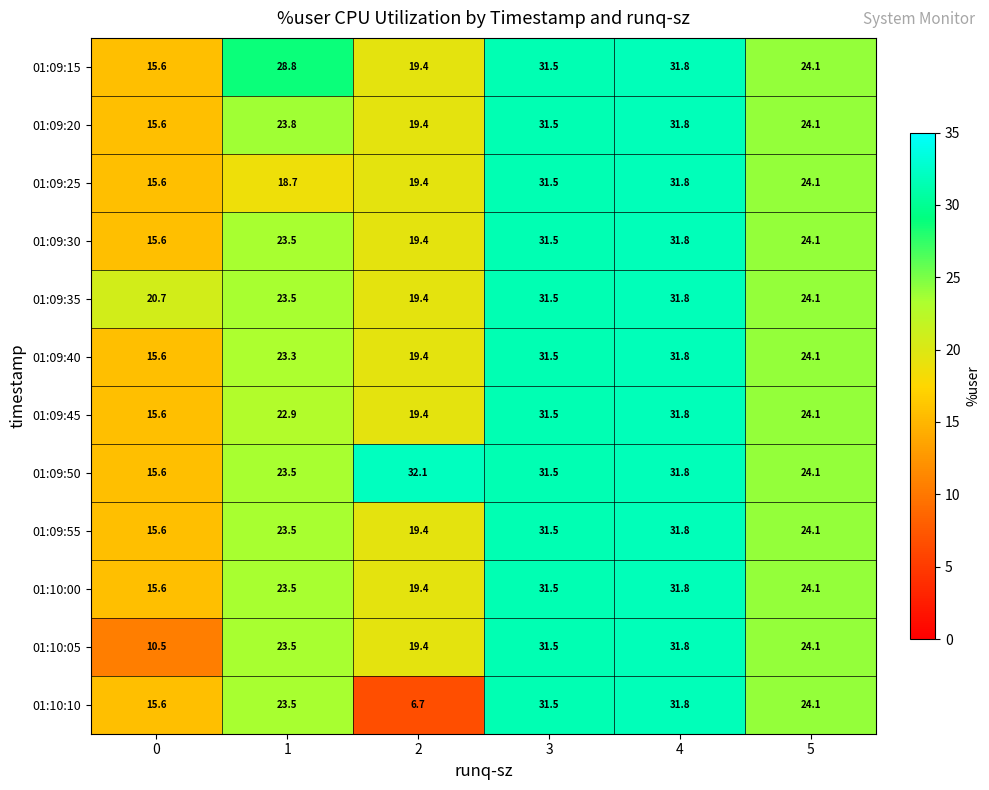

Which series has the widest spread of values?

01:10:10